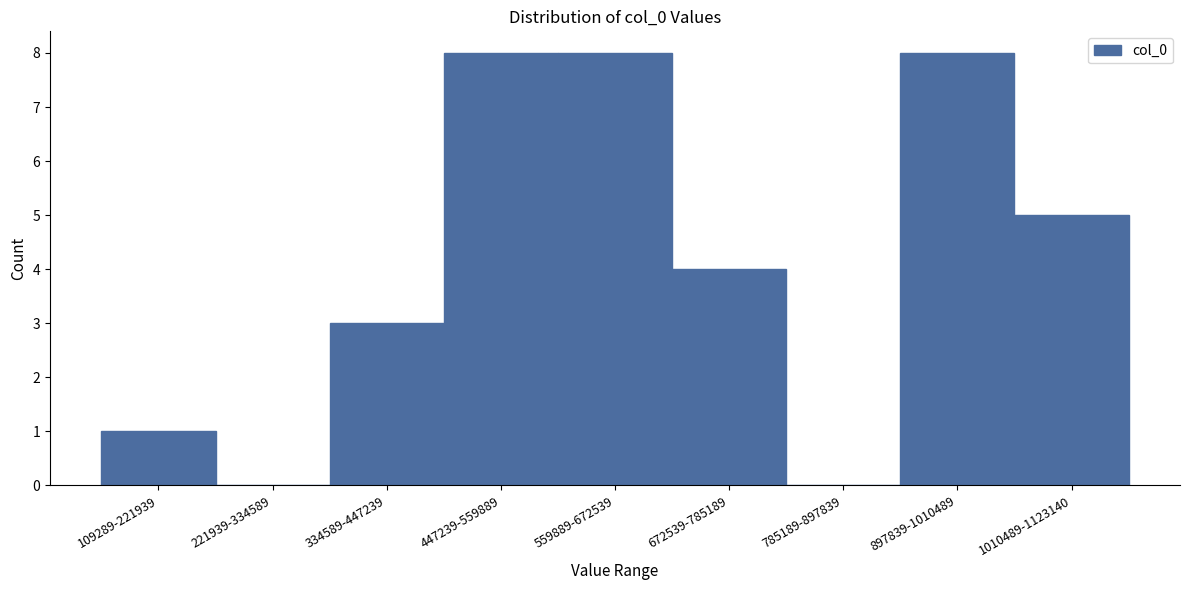

Reading left to right, what are all the values shown in this chart?

109289-221939=1	221939-334589=0	334589-447239=3	447239-559889=8	559889-672539=8	672539-785189=4	785189-897839=0	897839-1010489=8	1010489-1123140=5